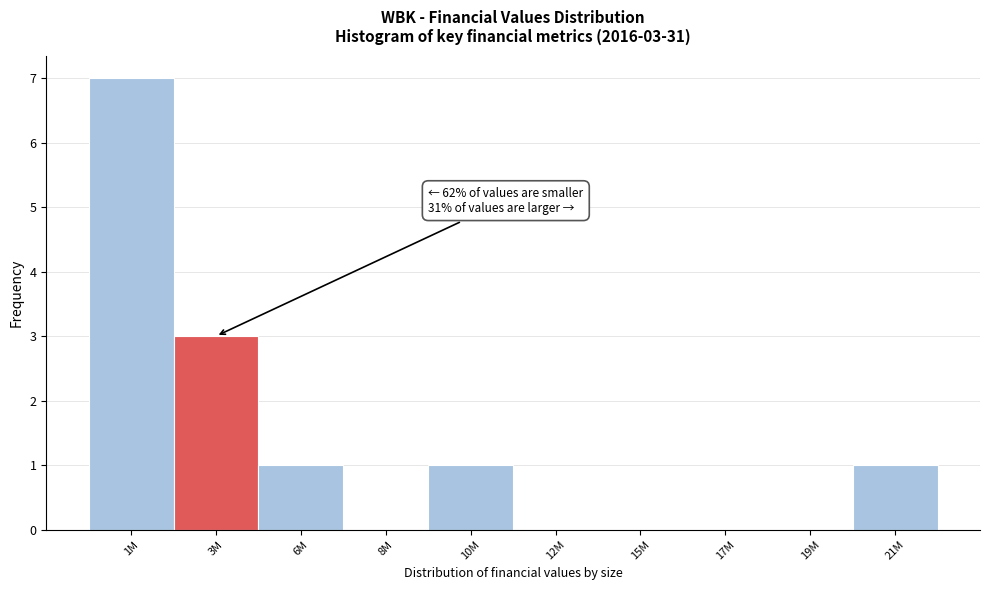

Reading left to right, transcribe all the data shown in this chart.

1M=7	3M=3	6M=1	8M=0	10M=1	12M=0	15M=0	17M=0	19M=0	21M=1